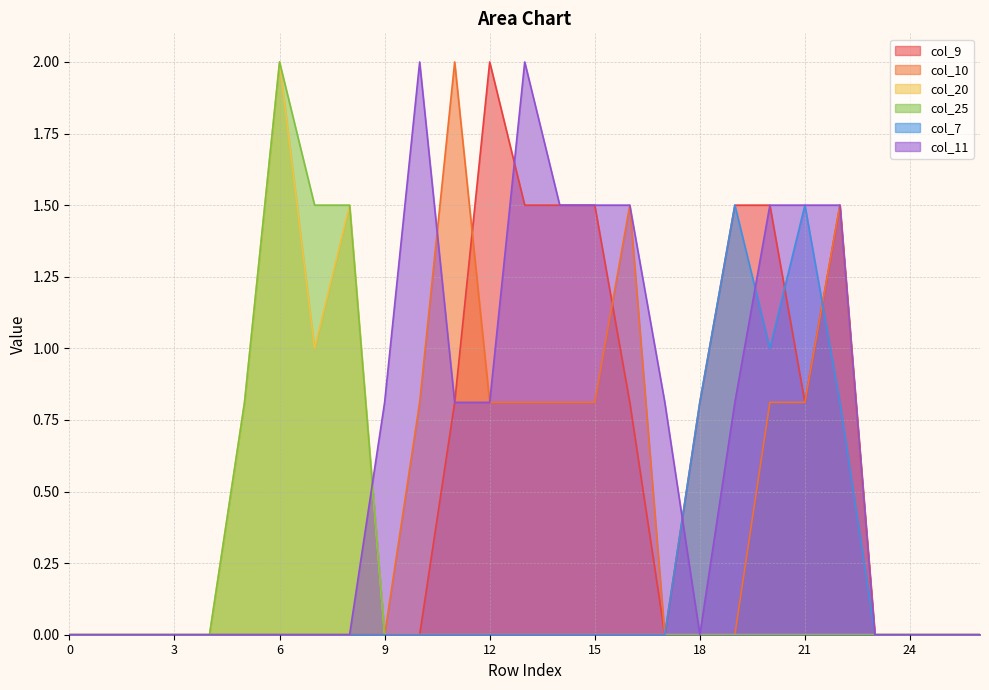

At which category does the chart reach its peak across all series?

12